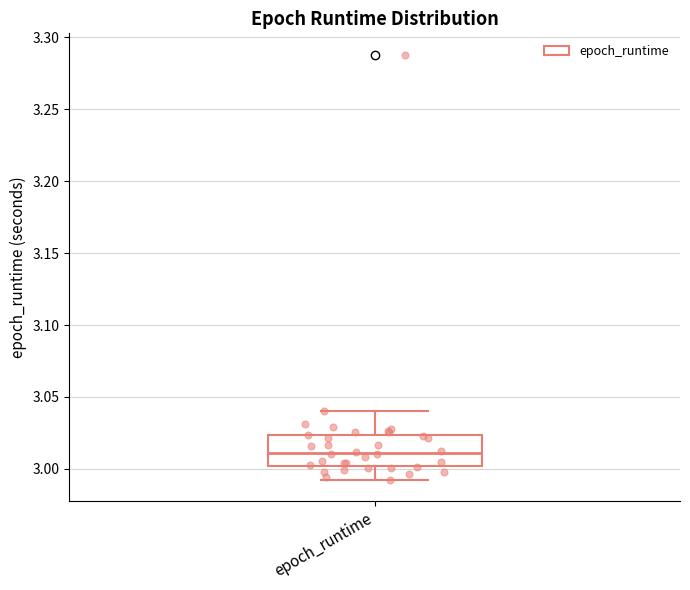

Read this box plot against the y-axis: the position of the median line, the range covered by the box, and the ends of both whiskers. The values are not printed on the chart, so give them approximately, as read against the axis.

median 3.010, box 3.000 to 3.025, whiskers 2.995 to 3.040